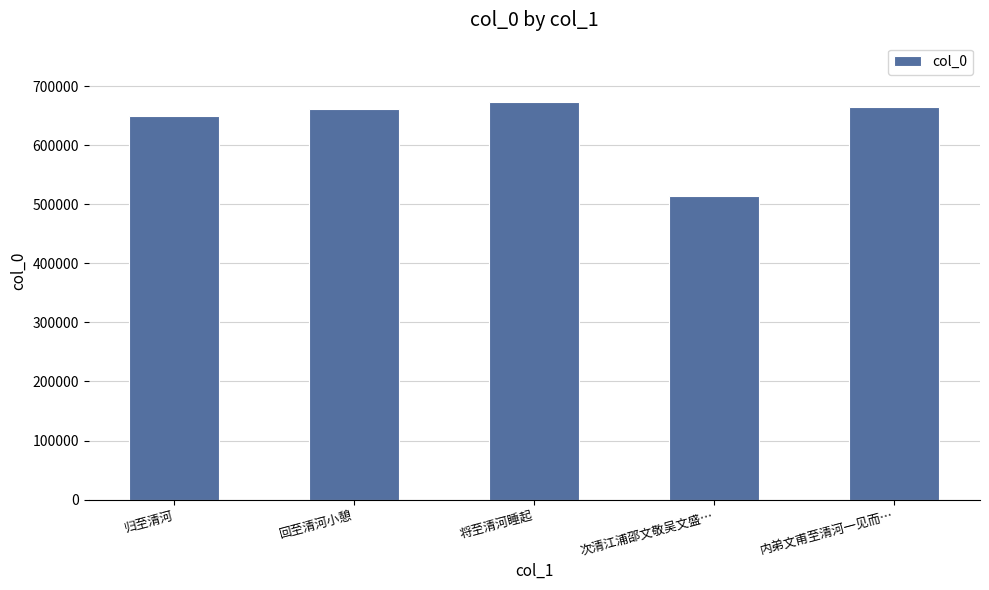

Does the chart contain stacked bars?

No